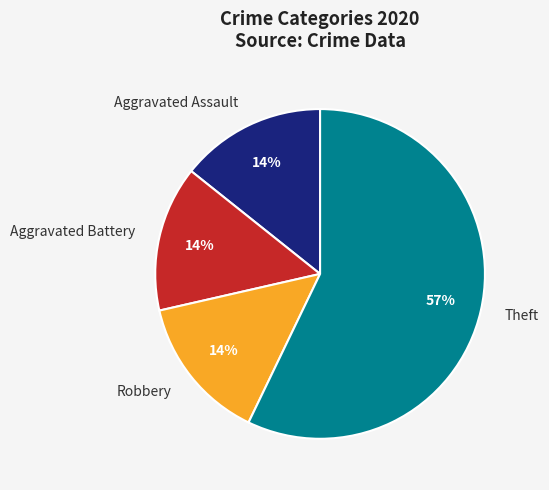

Is the sum of Robbery and Theft greater than half?

Yes